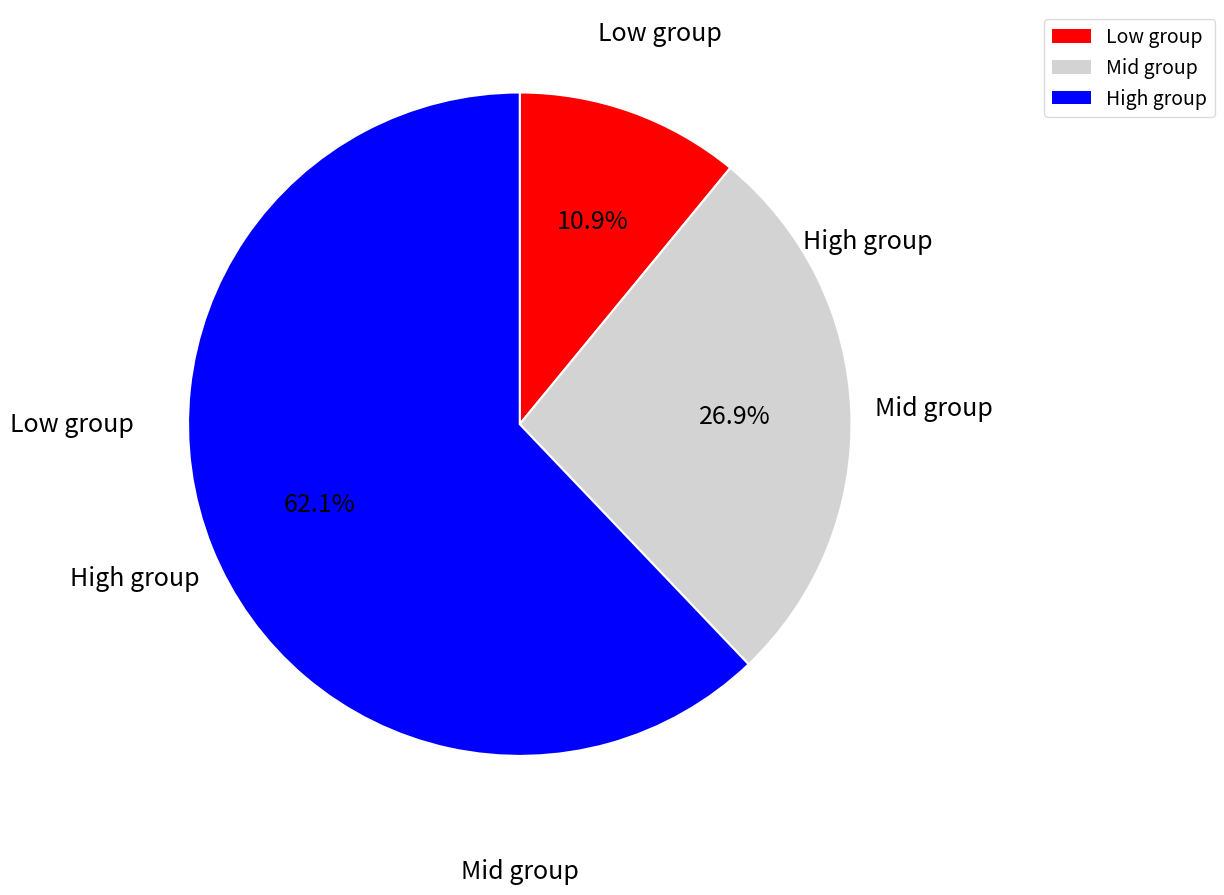

How much of the chart is everything except Mid group?

73.1%